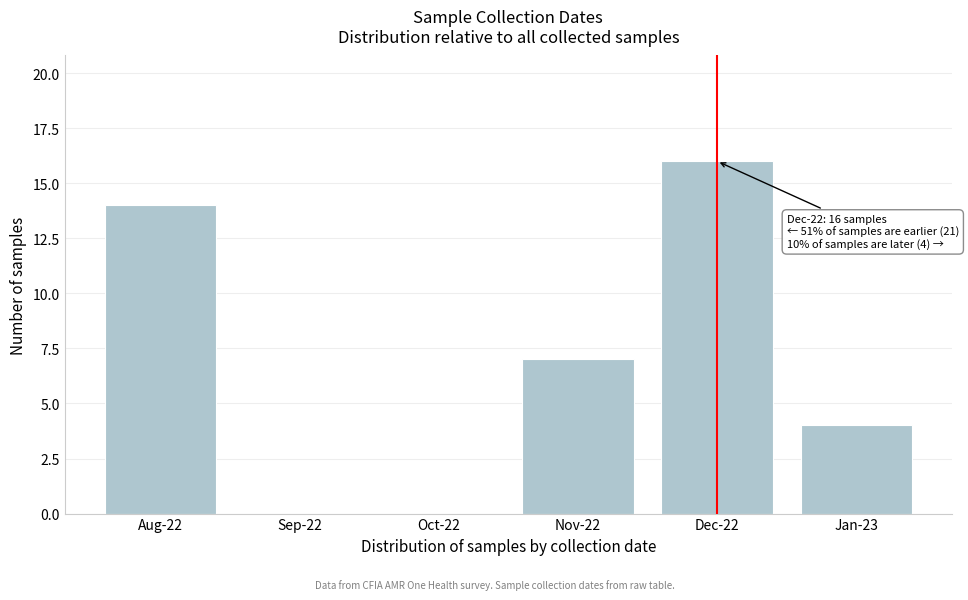

Reading left to right, extract all data points from this chart.

Aug-22=14	Sep-22=0	Oct-22=0	Nov-22=7	Dec-22=16	Jan-23=4